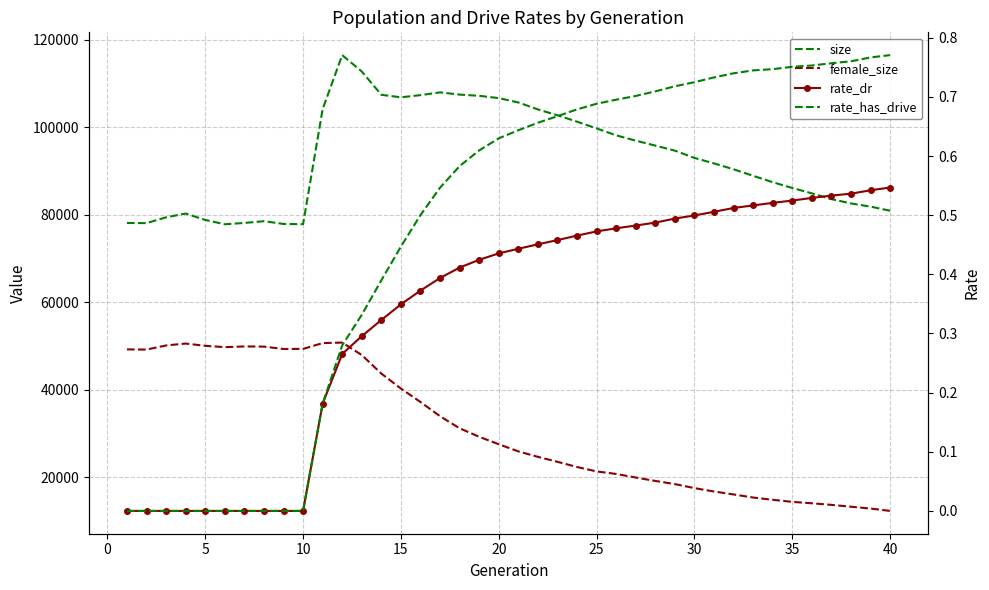

How many lines are shown in the chart?

4